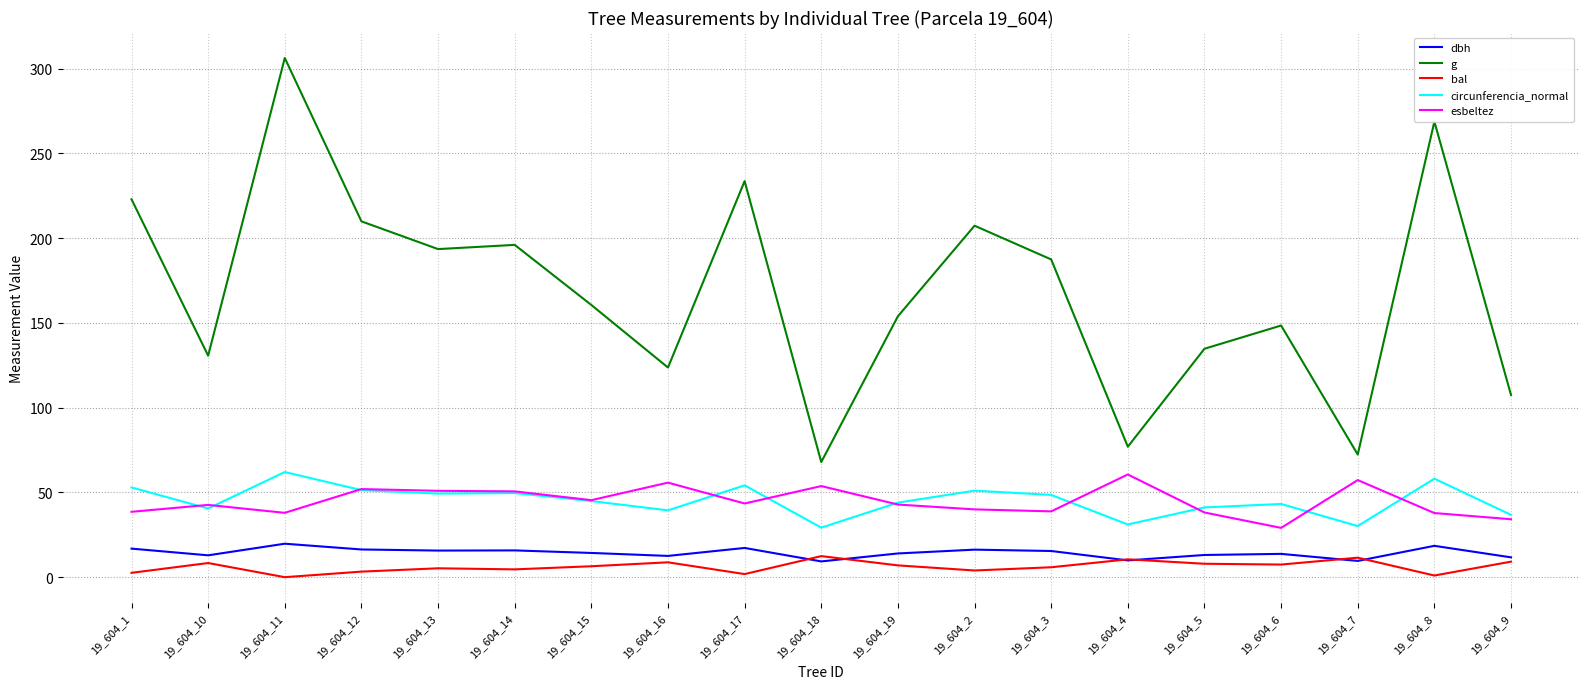

True or false: esbeltez has more than 2 interior local peaks.

True